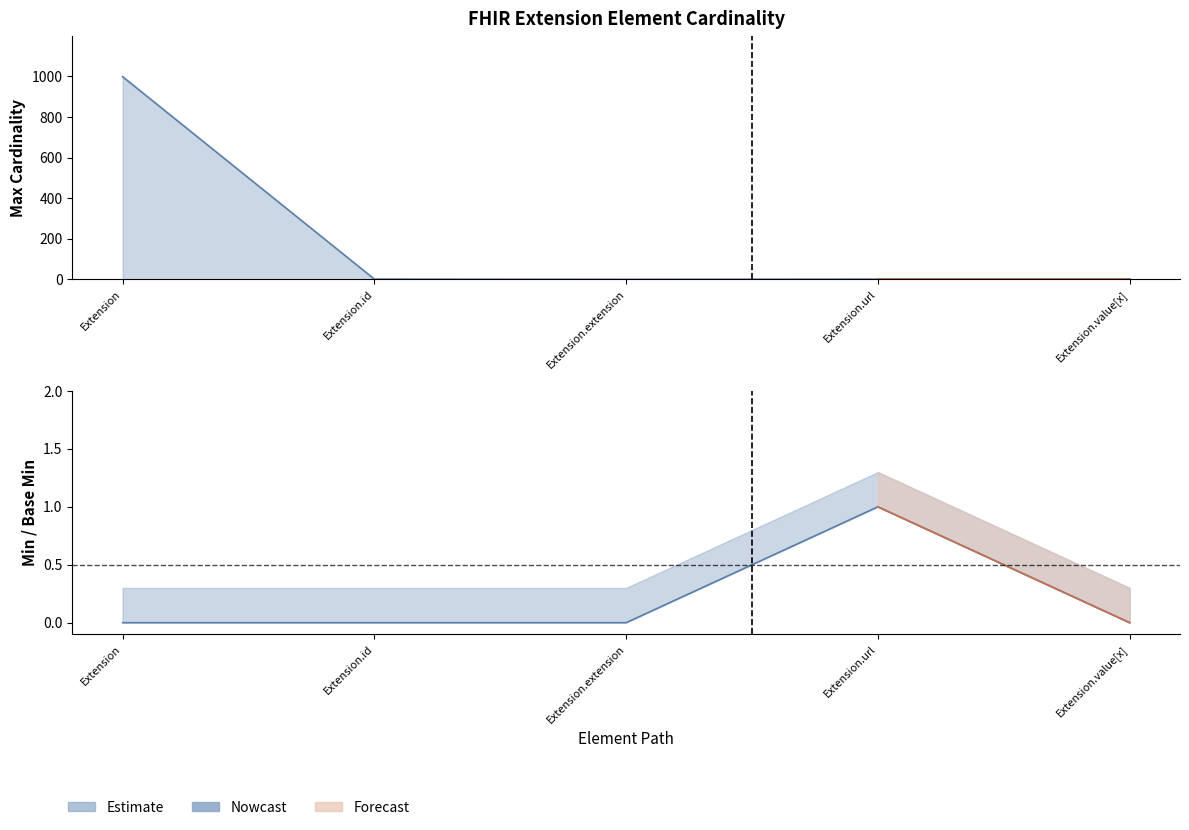

How many positive values are there?

1